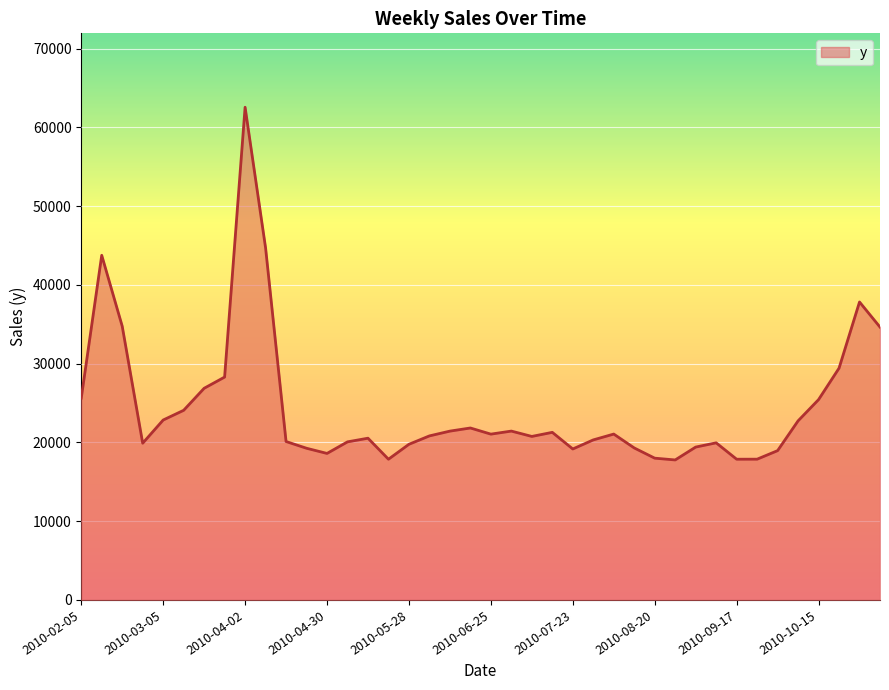

What is the minimum value shown in the chart?

17770.6